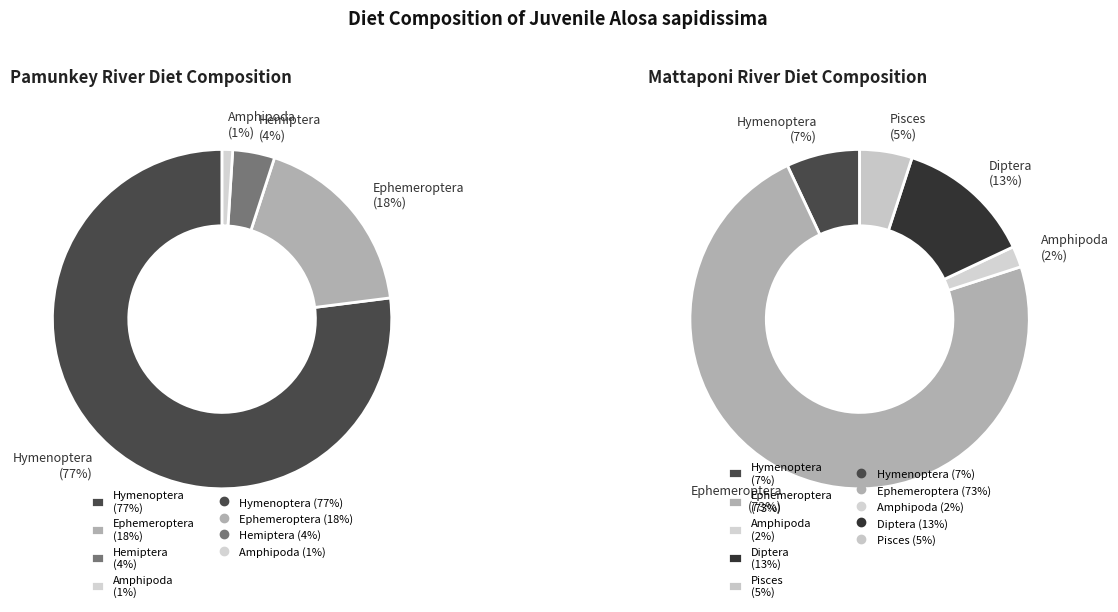

The Hemiptera slice represents 1% of the pie. True or false?

False